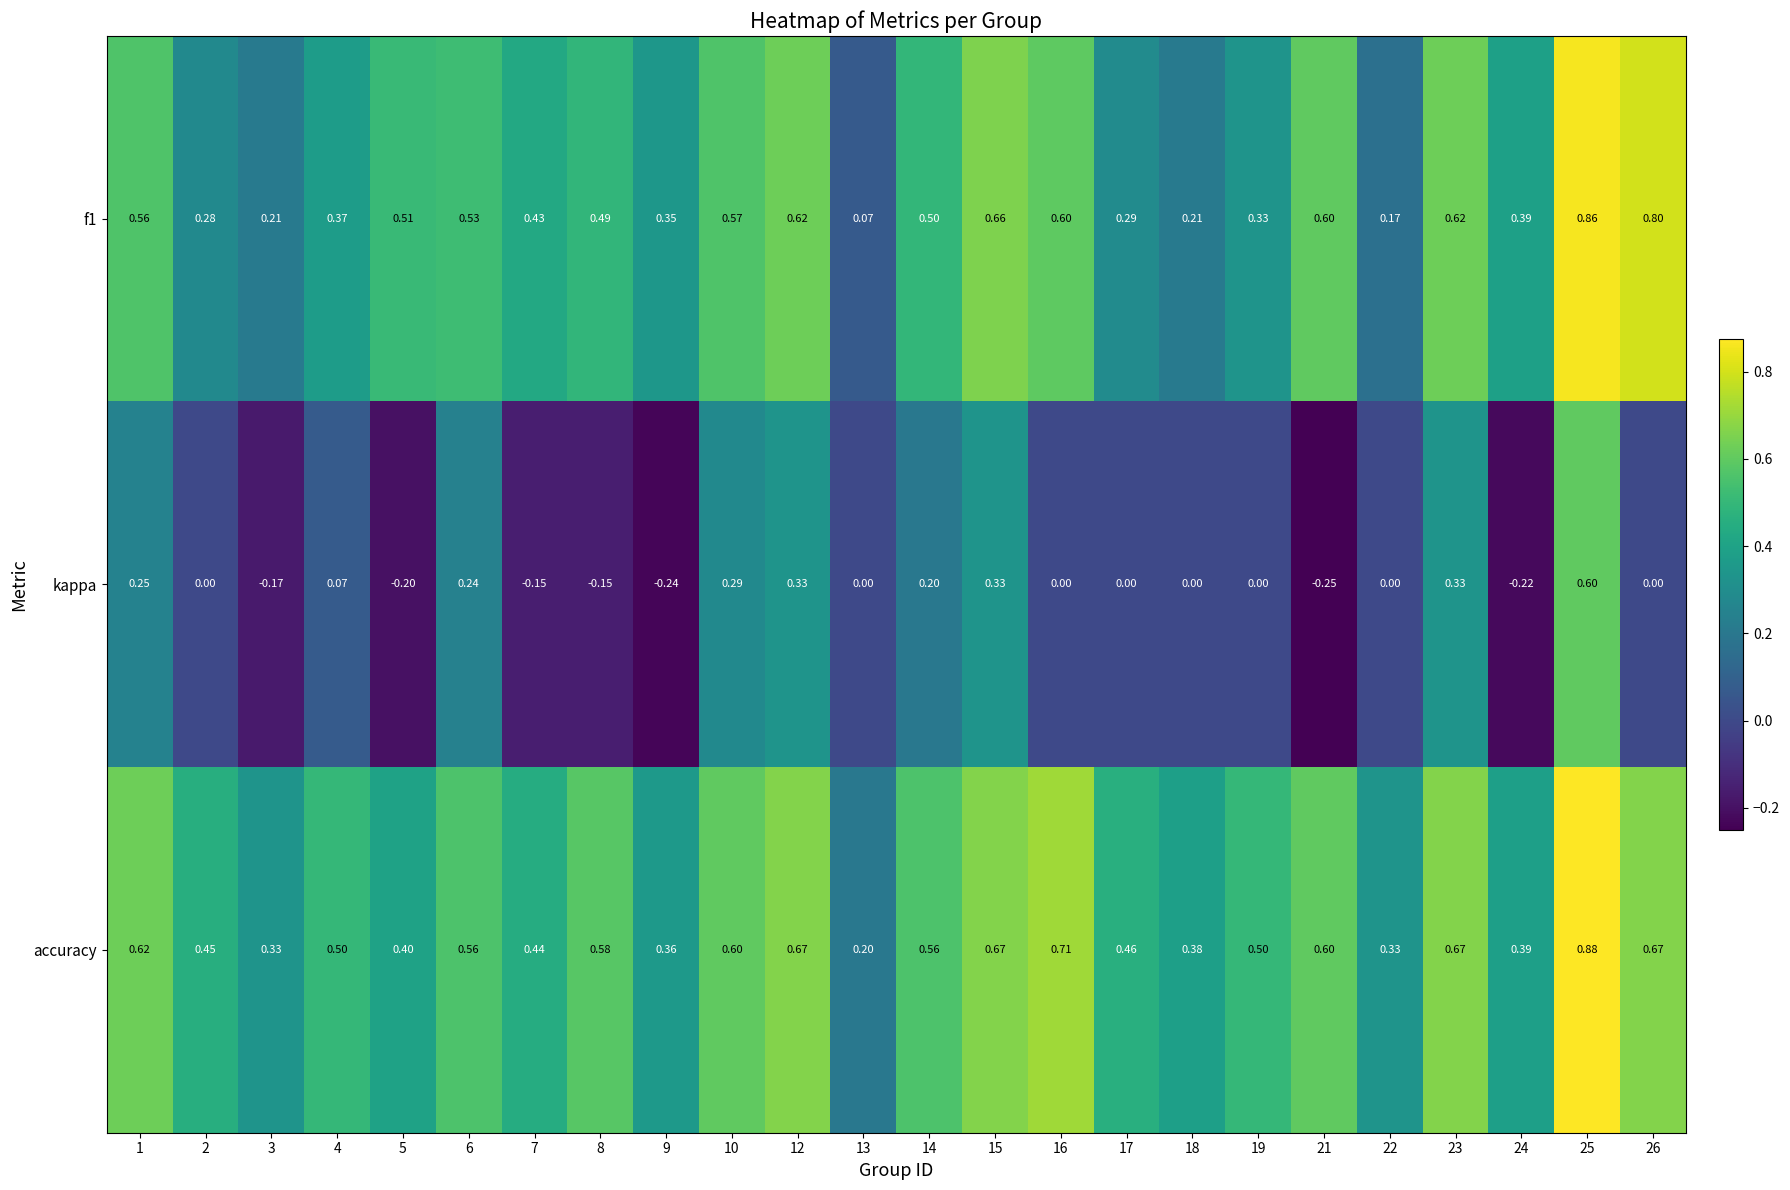

Which label corresponds to the smallest value in the chart?

21